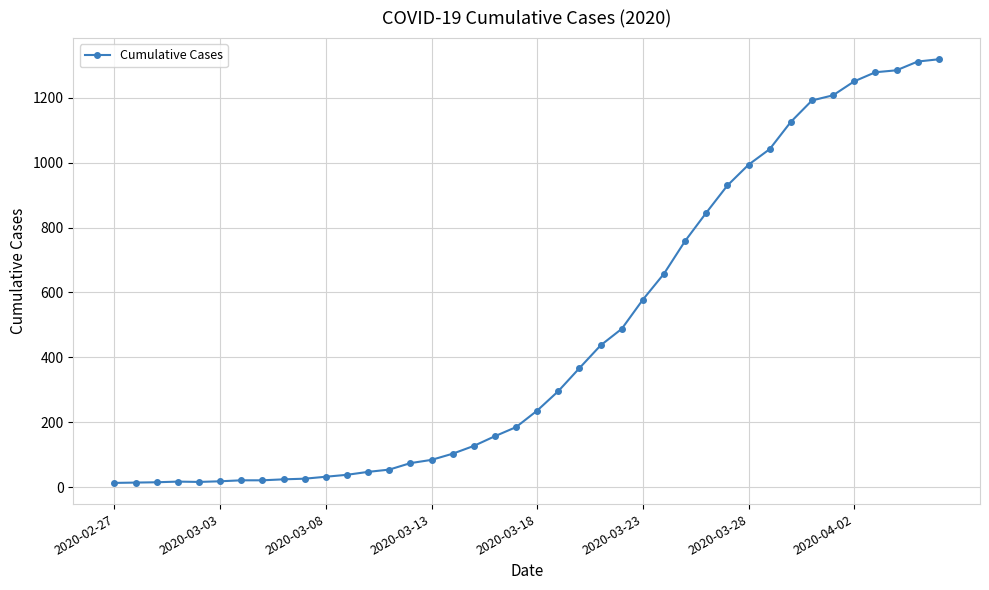

What is the minimum value shown in the chart?

13